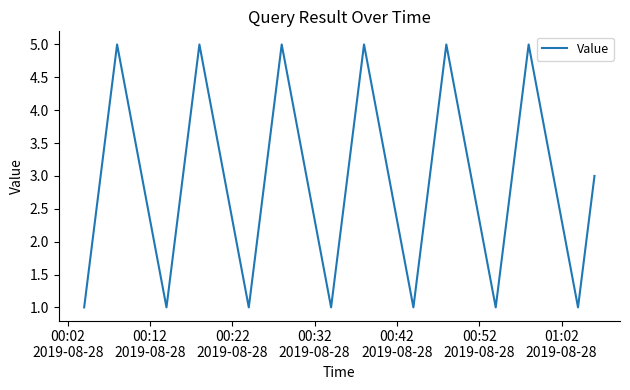

What is the maximum value shown in the chart?

5